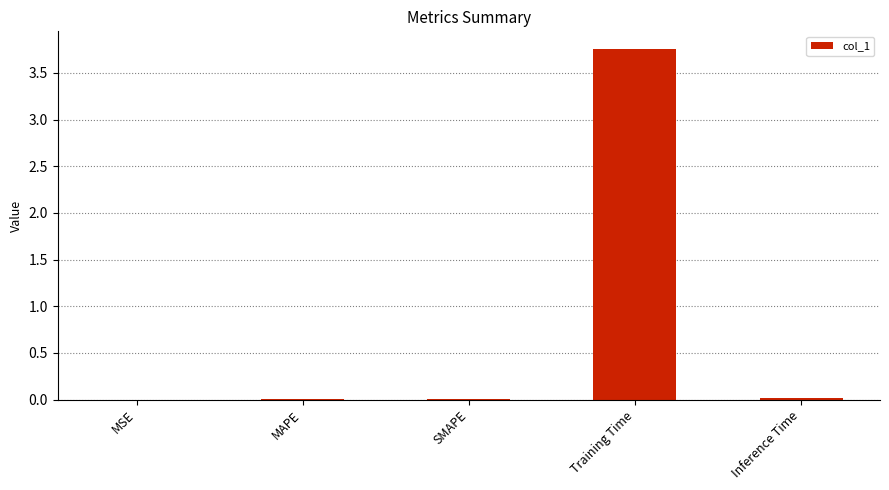

True or false: the data shows 0.0 at SMAPE.

True